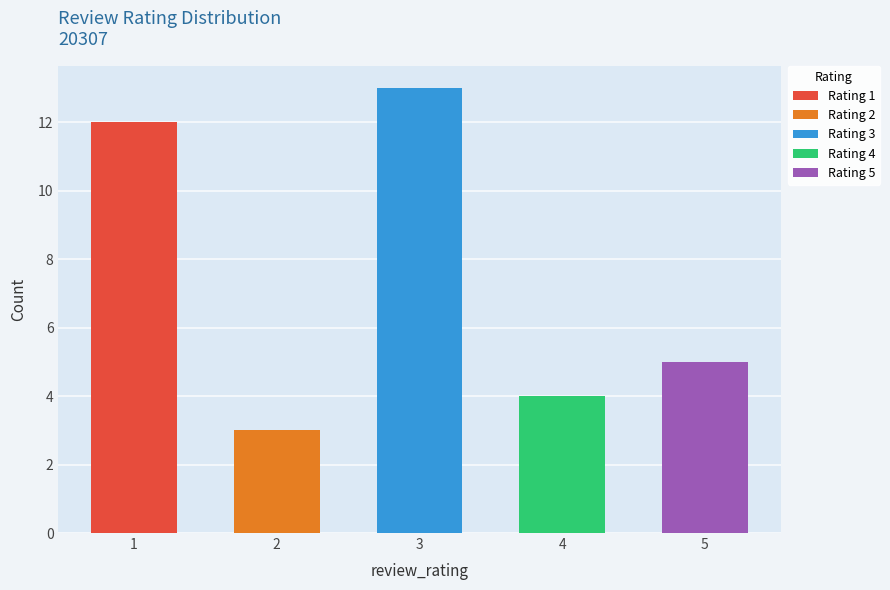

How many bars are there in total?

5